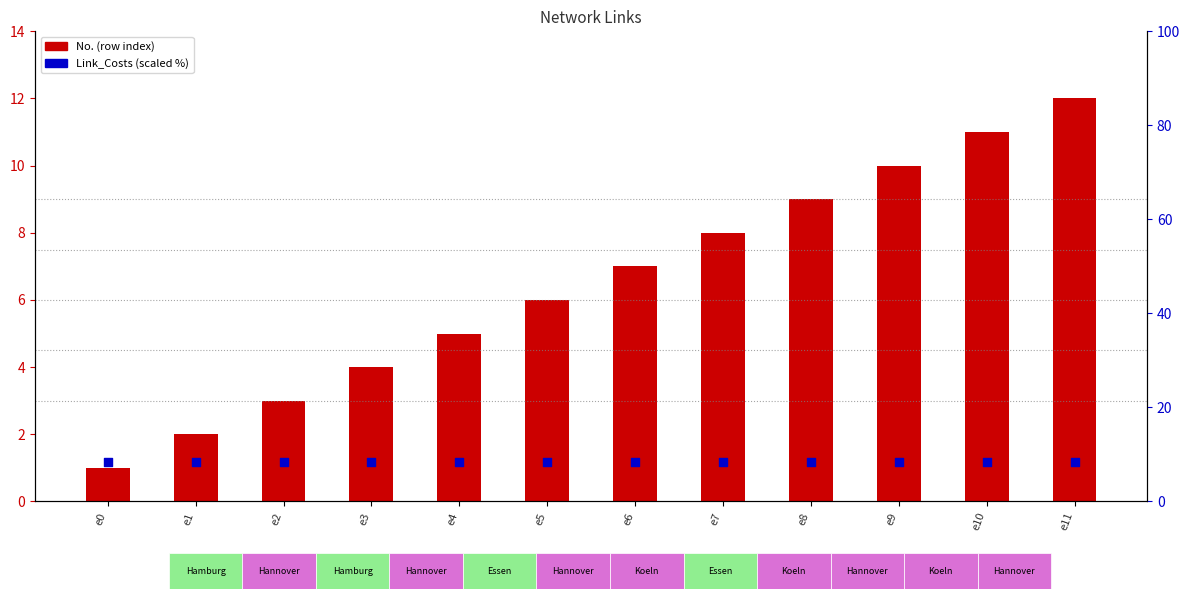

Which series reaches the maximum Y coordinate?

No. (row index)